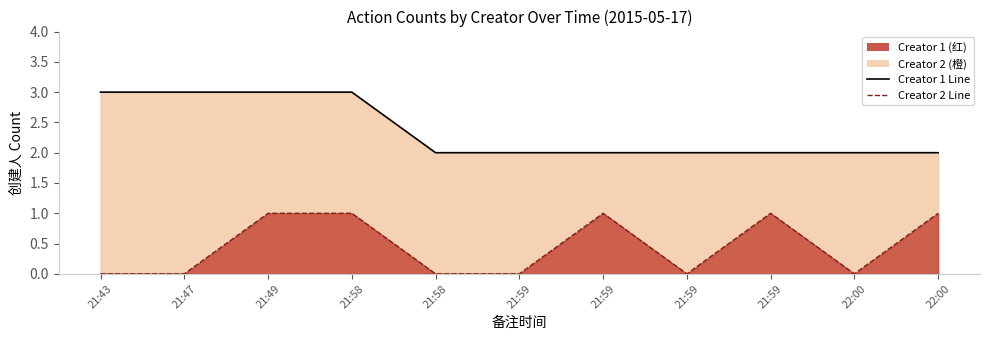

What is the total value across all series at 21:43?

3